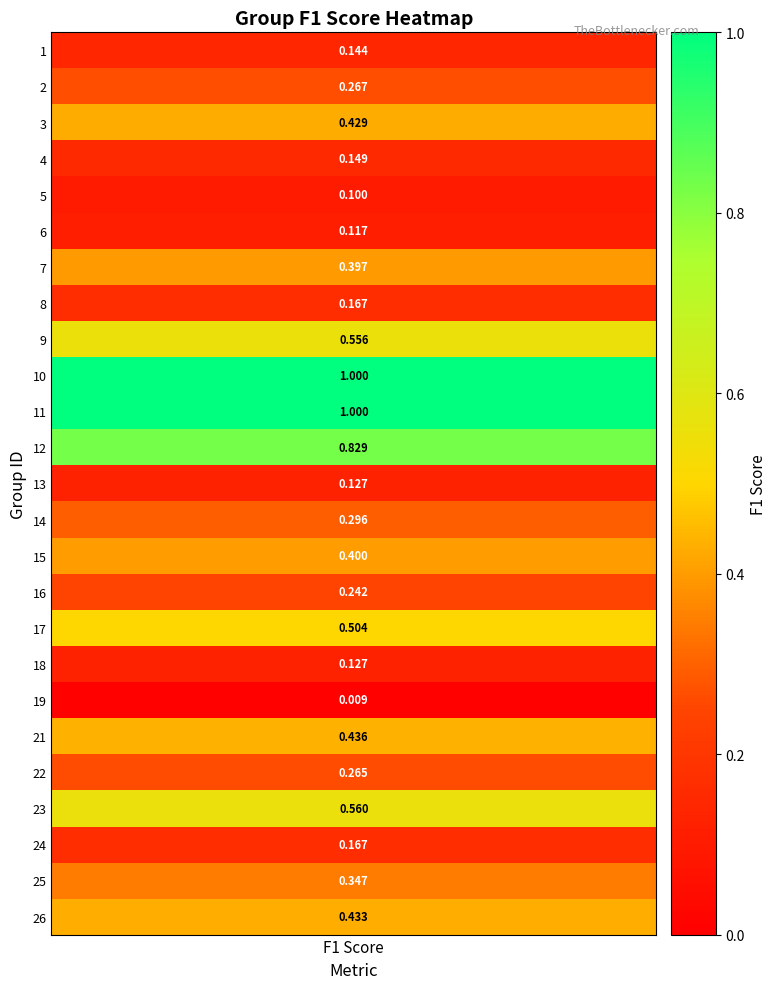

Reading left to right, extract all data points from this chart.

f1_values=0.1	1=0.3	2=0.4	3=0.1	4=0.1	5=0.1	6=0.4	7=0.2	8=0.6	9=1.0	10=1.0	11=0.8	12=0.1	13=0.3	14=0.4	15=0.2	16=0.5	17=0.1	18=0.0	19=0.4	20=0.3	21=0.6	22=0.2	23=0.3	24=0.4